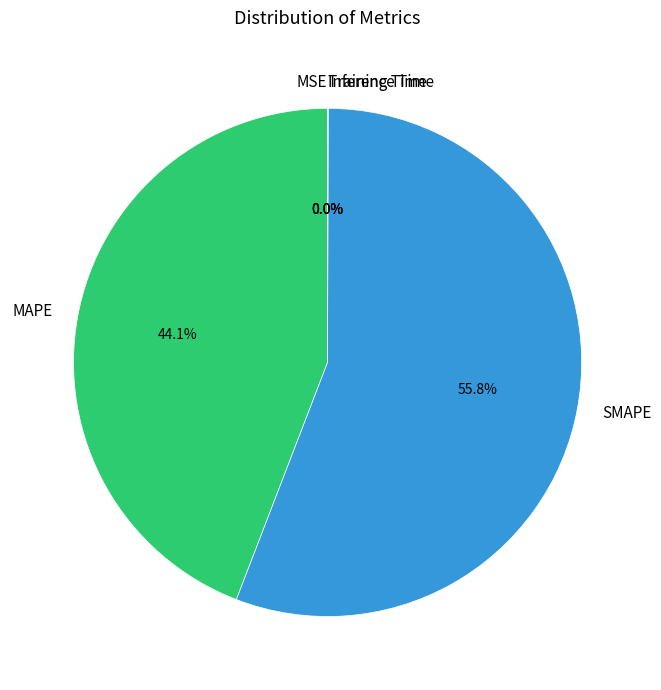

To the nearest percent, what is the average slice percentage?

20%